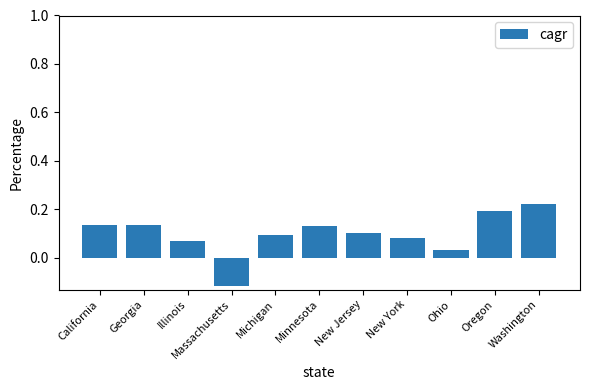

At which label does the data first exceed 0?

California